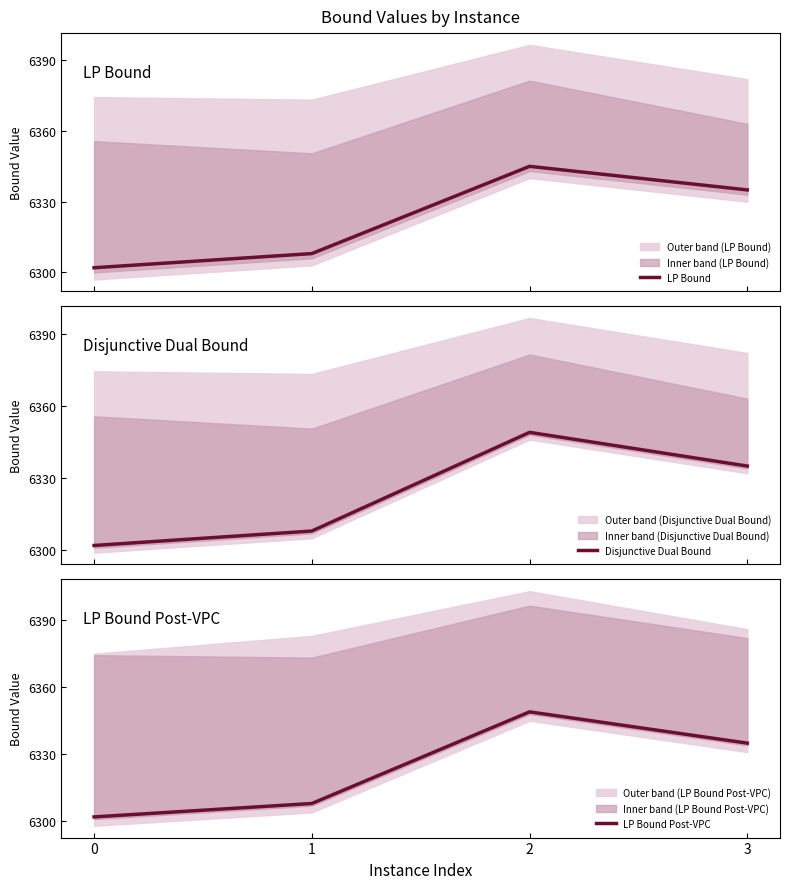

What is the difference between the second highest and second lowest values in the Disjunctive Dual Bound series?

27